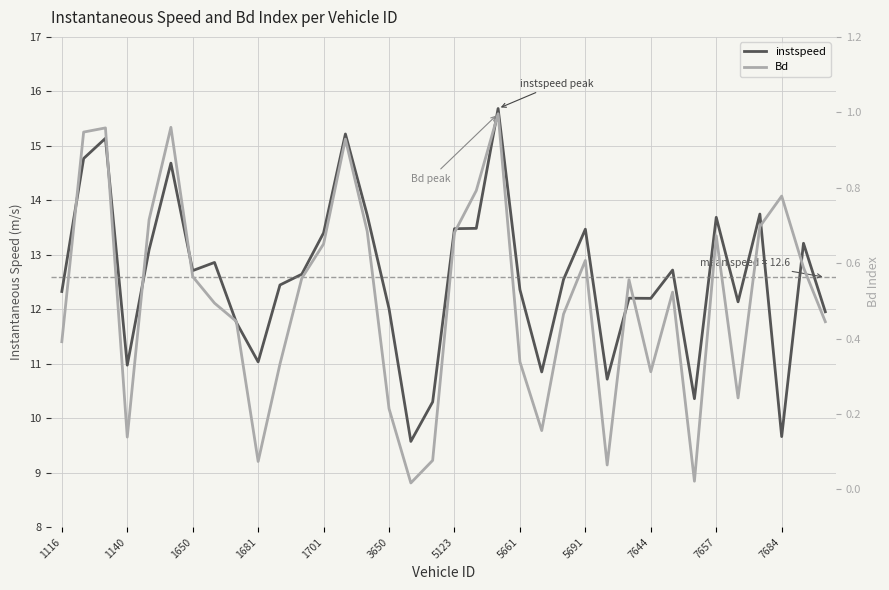

List the labels in order of instspeed value, smallest first.

16, 33, 17, 29, 25, 22, 1681, 7644, 5691, 35, 15, 31, 27, 26, 1116, 21, 7657, 23, 7684, 5123, 28, 5661, 1701, 34, 12, 24, 18, 19, 30, 14, 32, 3650, 1140, 1650, 13, 20